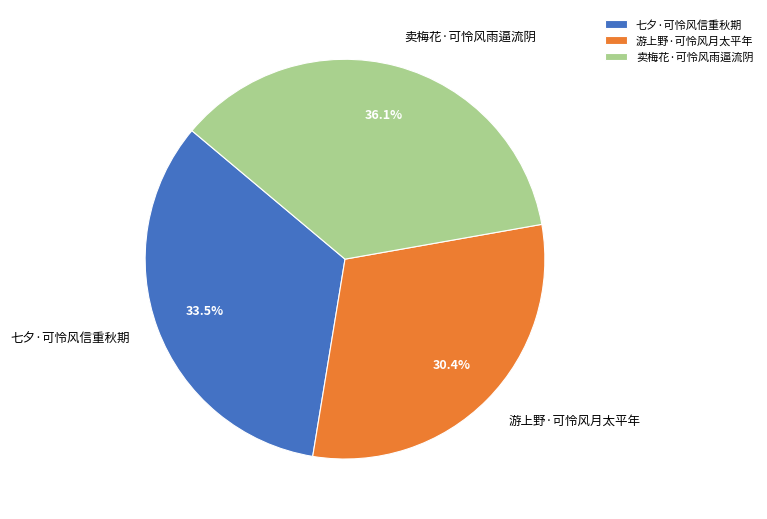

To the nearest percent, what is the average slice percentage?

33%